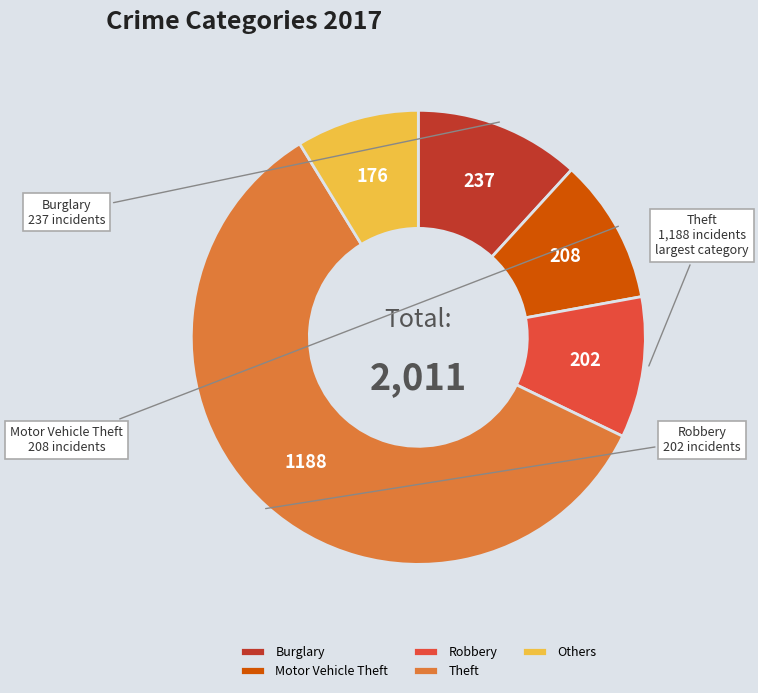

Approximately how many times larger is the value at Others compared to Robbery?

0.9